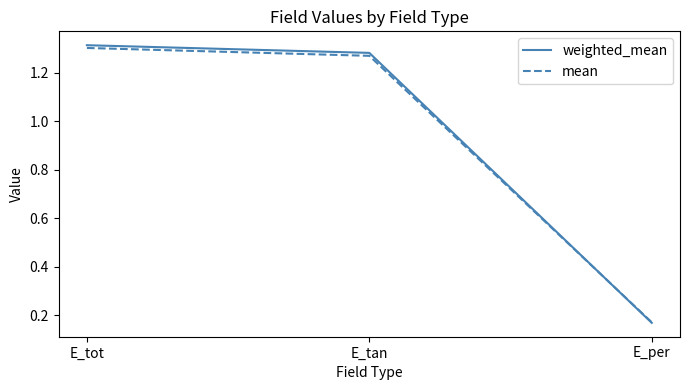

Rank the categories by mean value from highest to lowest.

E_tot, E_tan, E_per